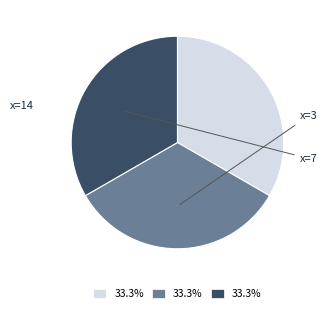

Is there a majority slice in this chart?

No